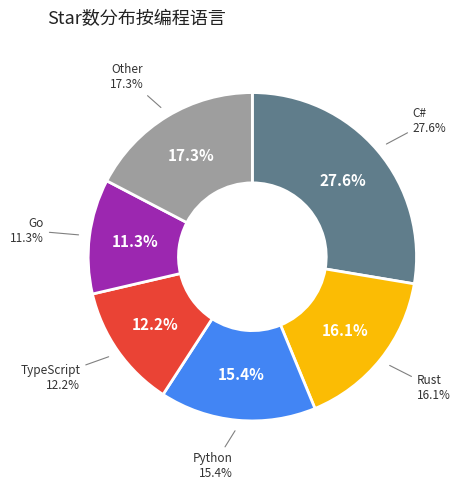

What percentage is the Python slice, to the nearest percent?

15%